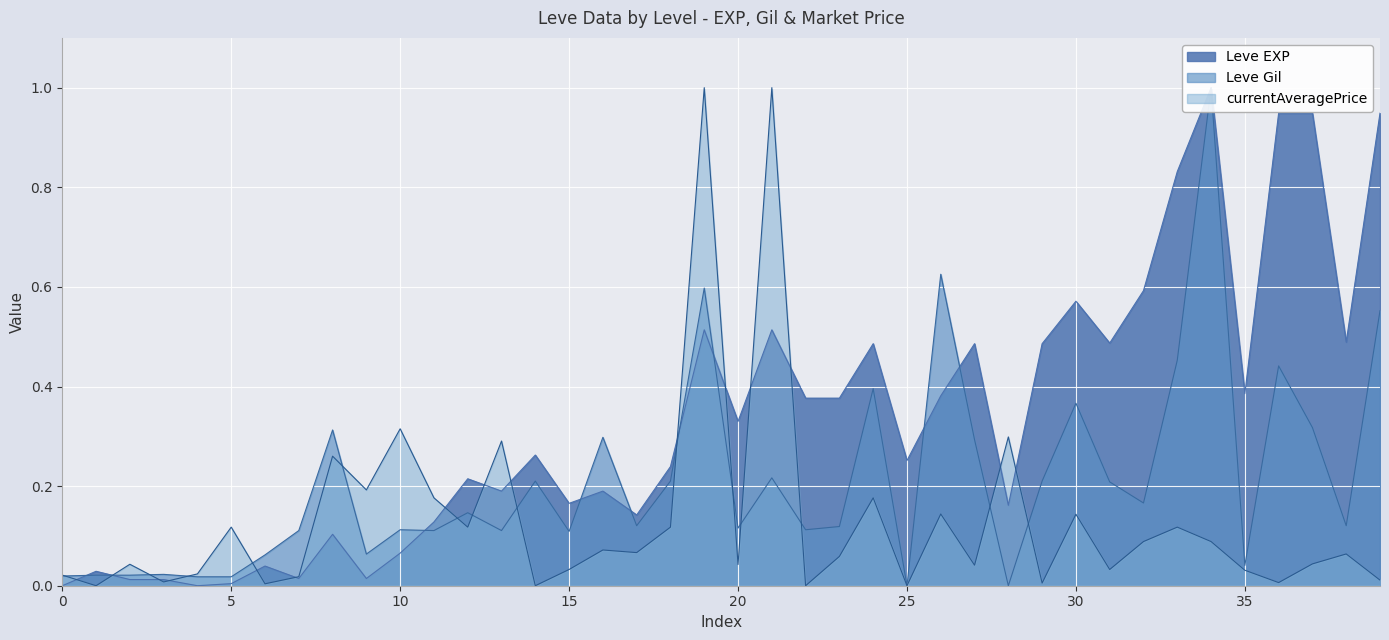

What is the maximum value shown in the chart?

1.0